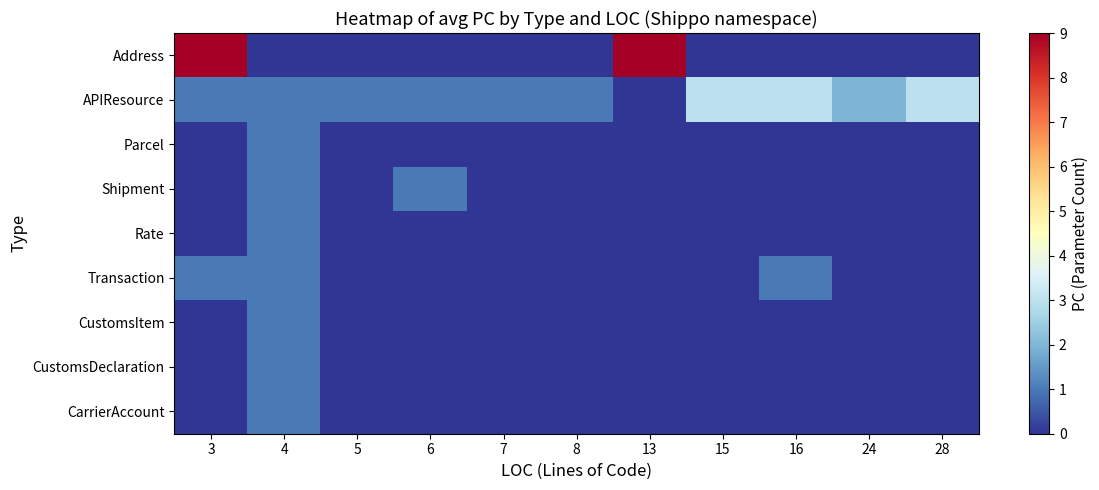

List the labels in order of Address value, smallest first.

4, 5, 6, 7, 8, 15, 16, 24, 28, 3, 13